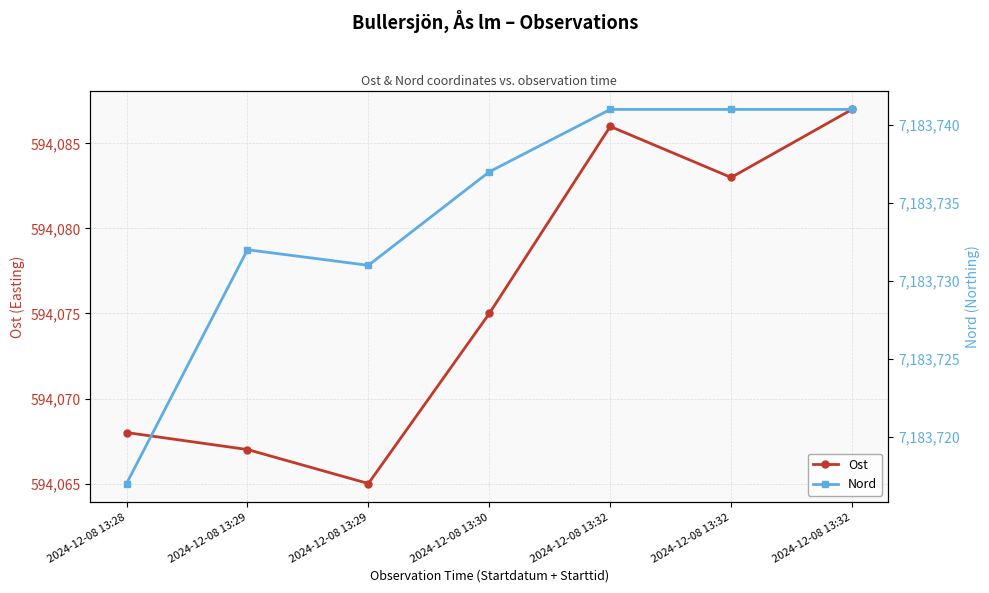

Does the chart display data point markers on the line(s)?

Yes